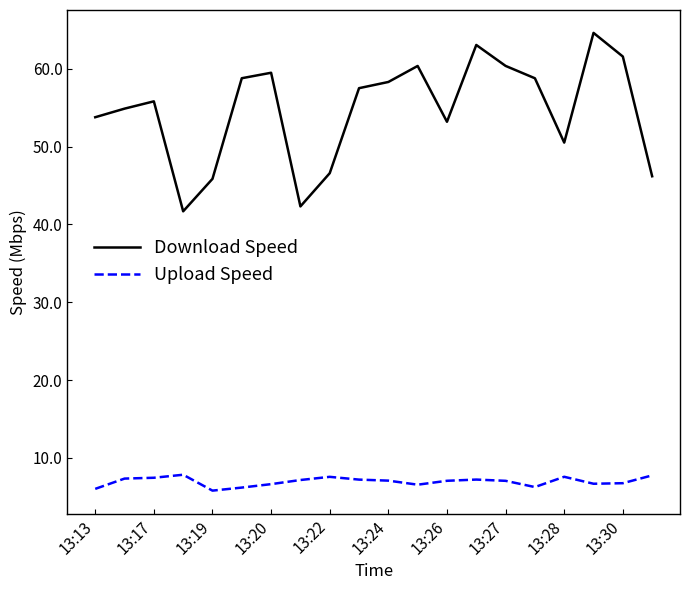

What is the sum of all Upload Speed values?

139.1